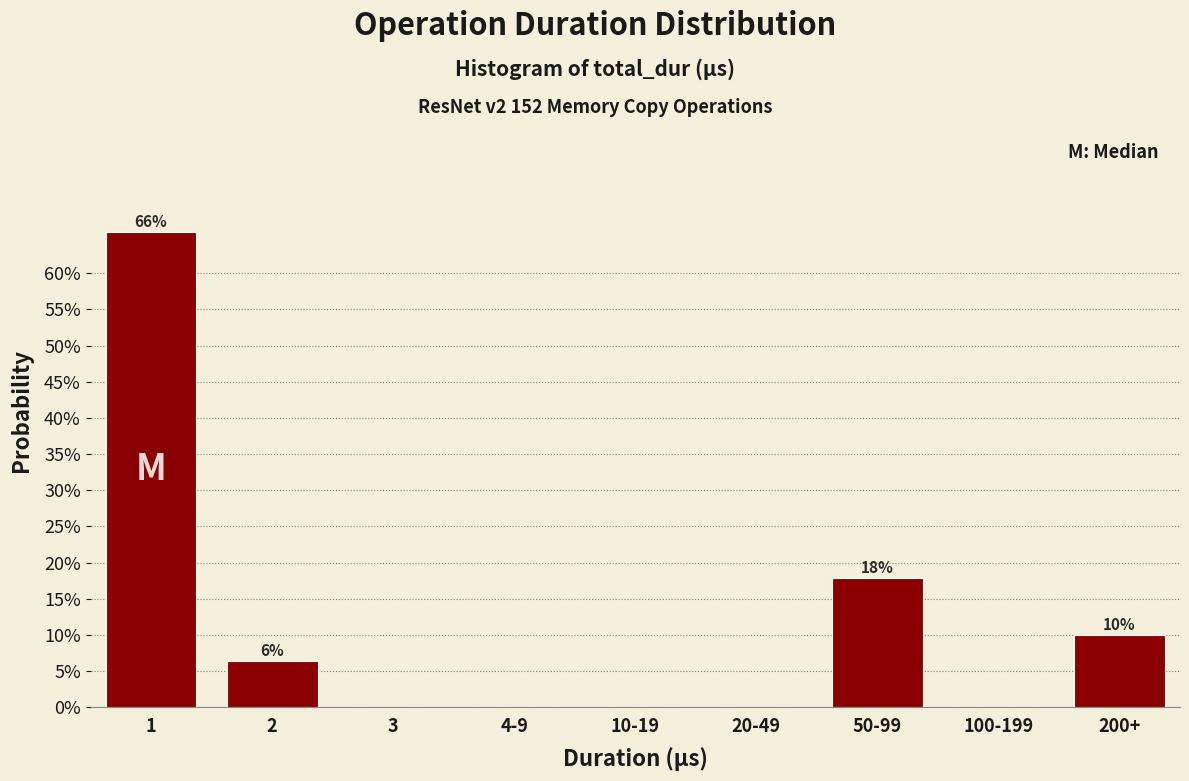

Reading left to right, extract all data points from this chart.

1=65.7	2=6.4	3=0.0	4-9=0.0	10-19=0.0	20-49=0.0	50-99=17.9	100-199=0.0	200+=10.0